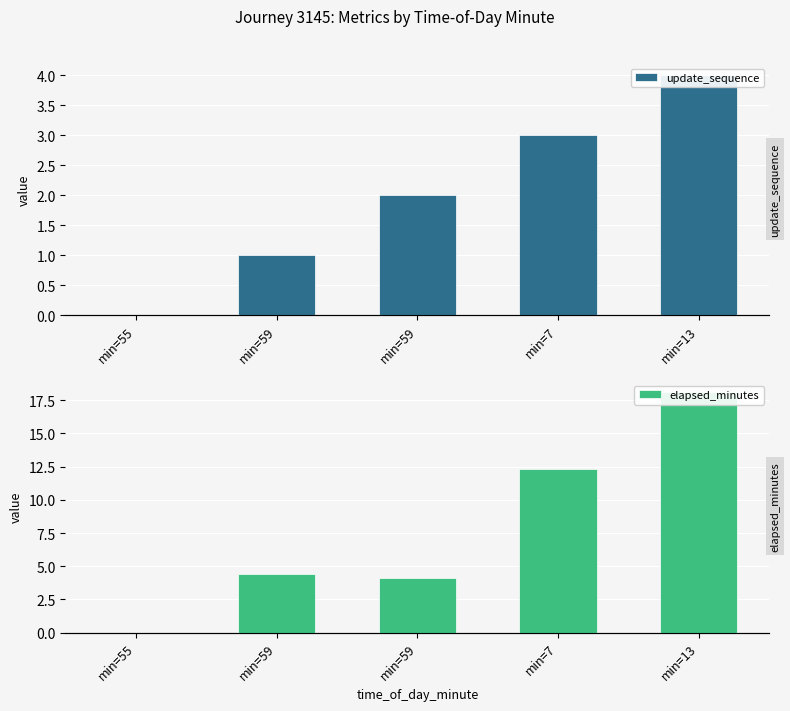

Reading left to right, extract all data points from this chart.

update_sequence: min=55=0.0	min=59=1.0	min=59=2.0	min=7=3.0	min=13=4.0
elapsed_minutes: min=55=0.0	min=59=4.4	min=59=4.1	min=7=12.3	min=13=18.1